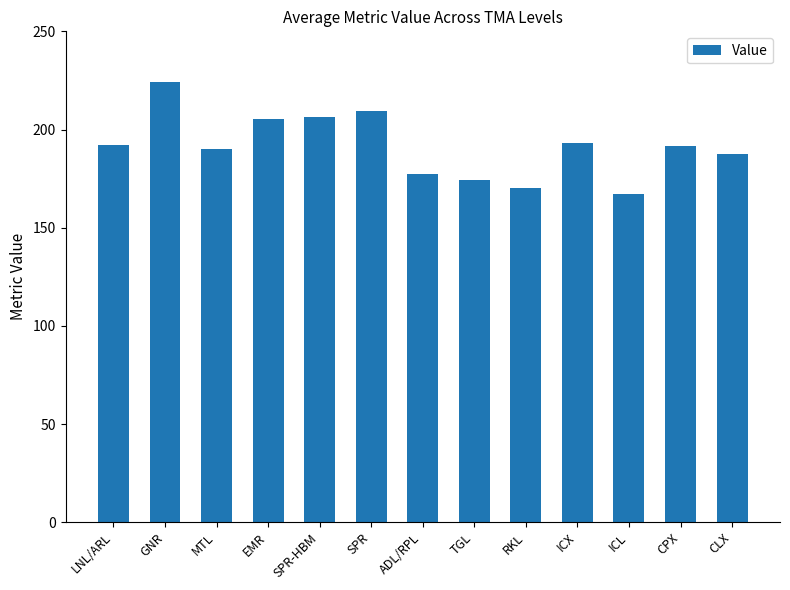

What is the label of the 7th bar from the left?

ADL/RPL